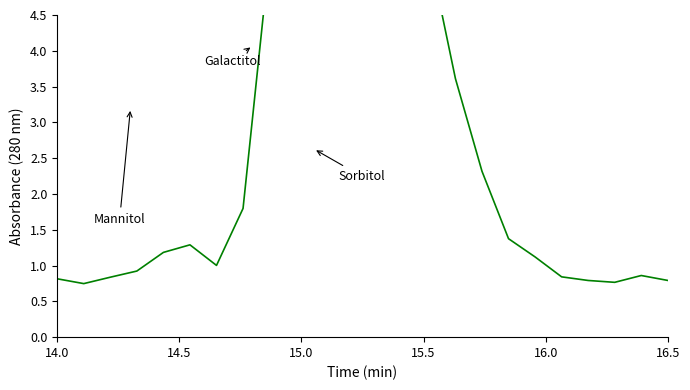

What is the difference between the second highest and second lowest values?

6.0